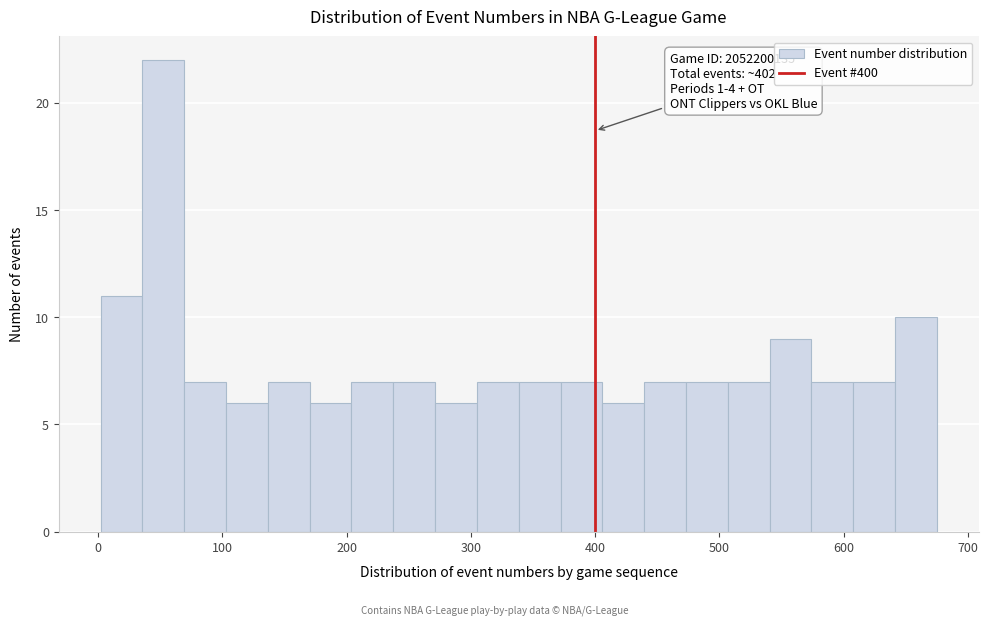

Read against the x-axis, roughly where is the centre of the tallest bar?

50